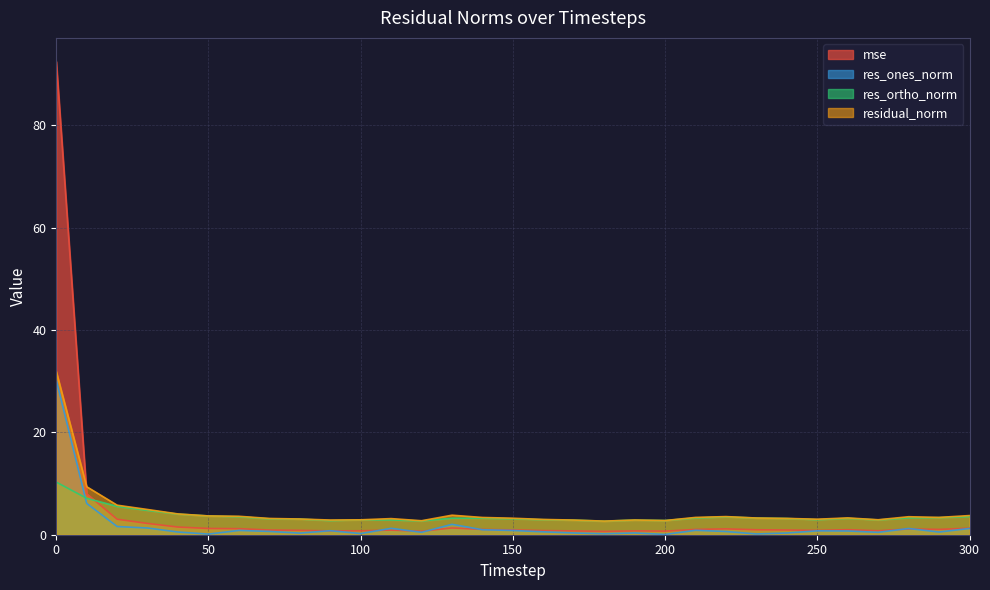

At which category does the chart reach its minimum across all series?

200